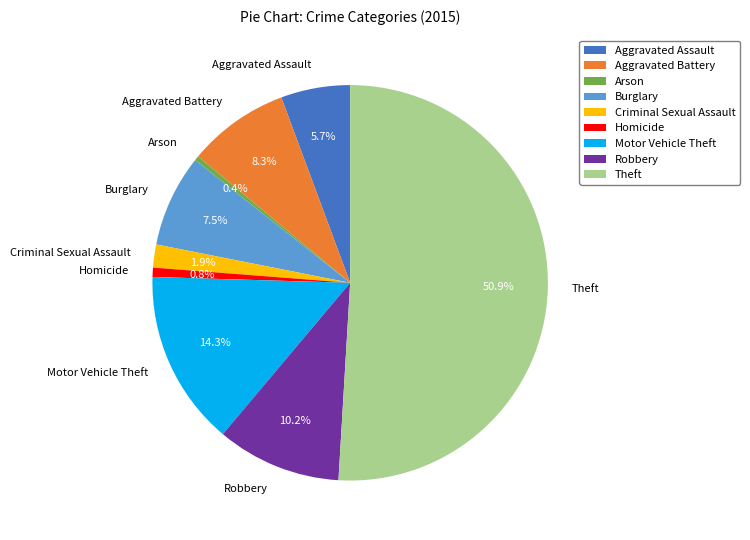

Count the number of slices in the pie.

9